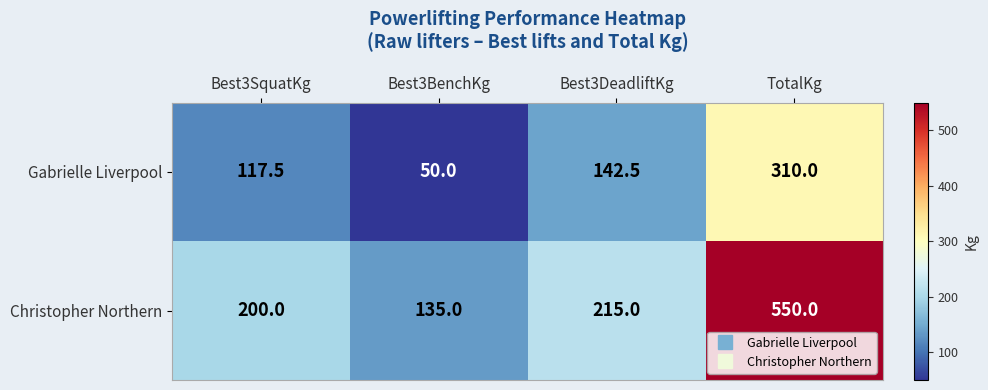

How many data points does each series have?

4